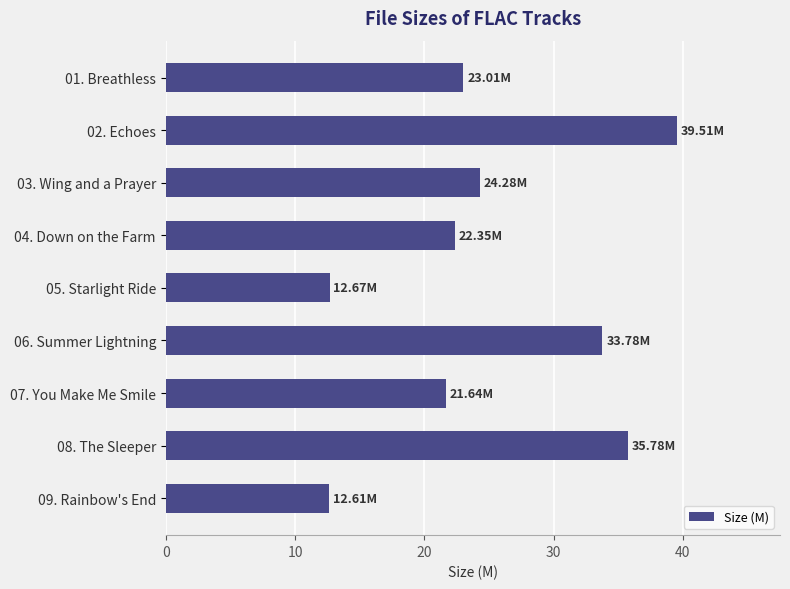

Which has a higher value, 02. Echoes or 07. You Make Me Smile?

02. Echoes